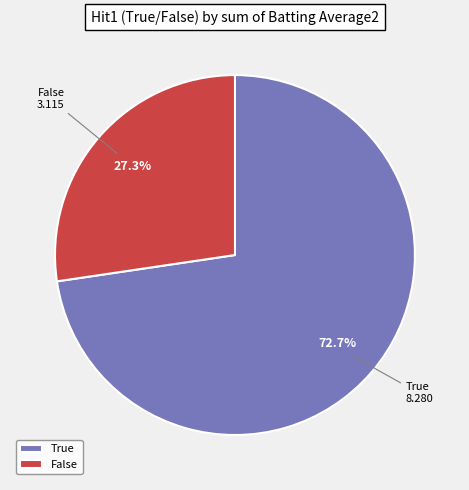

Which slice is the smallest?

False